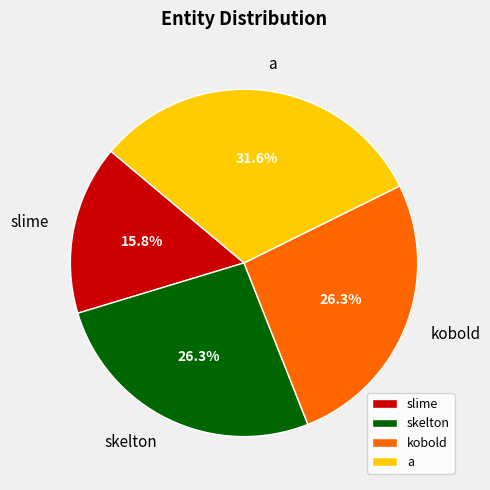

What is the largest slice in the pie chart?

a